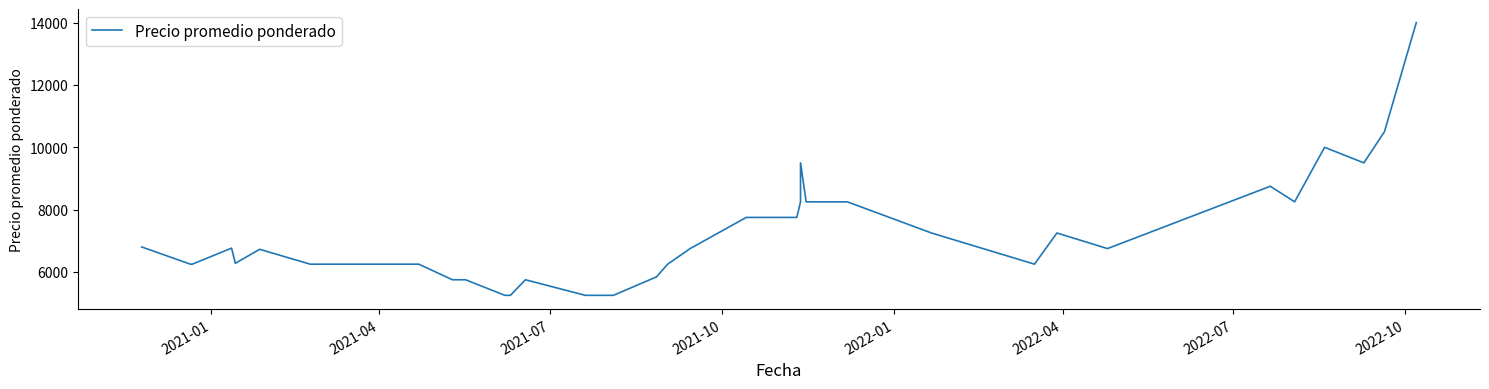

What is the minimum value shown in the chart?

5250